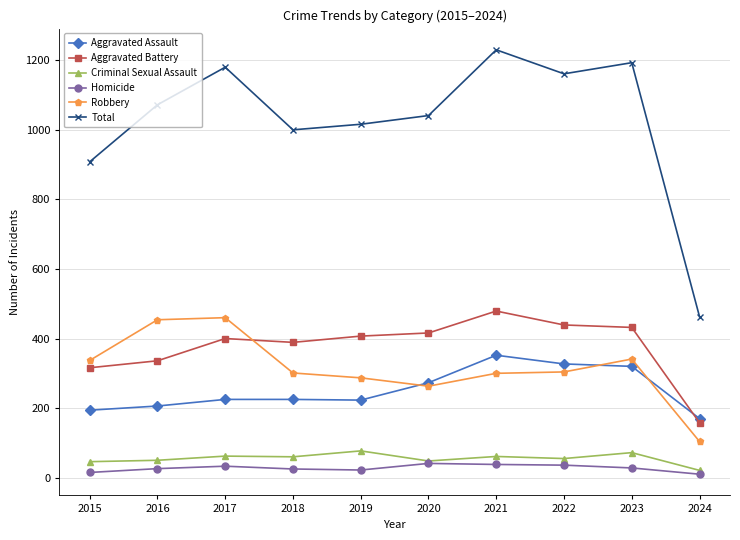

The value of Aggravated Assault at 2022 is 178. True or false?

False